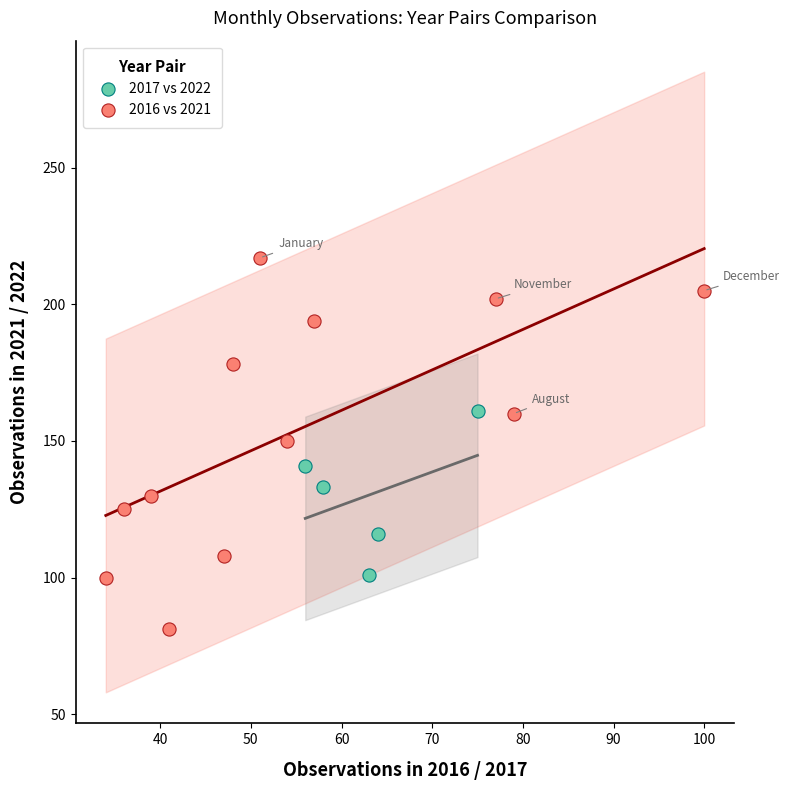

Which series reaches the maximum Y coordinate?

2016 vs 2021